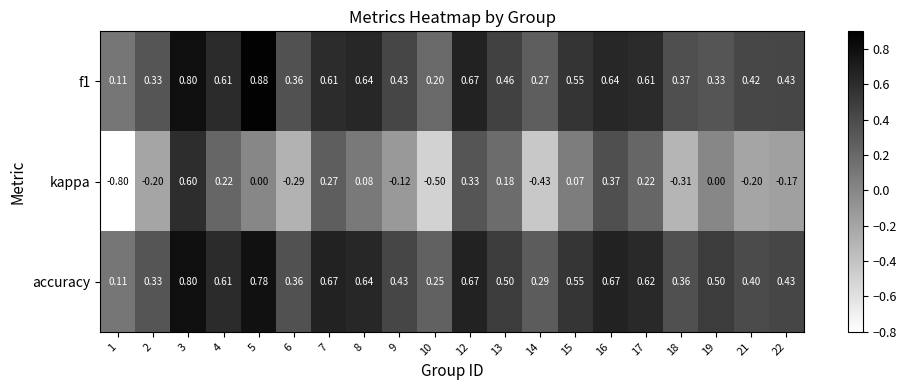

Which series has the widest spread of values?

kappa